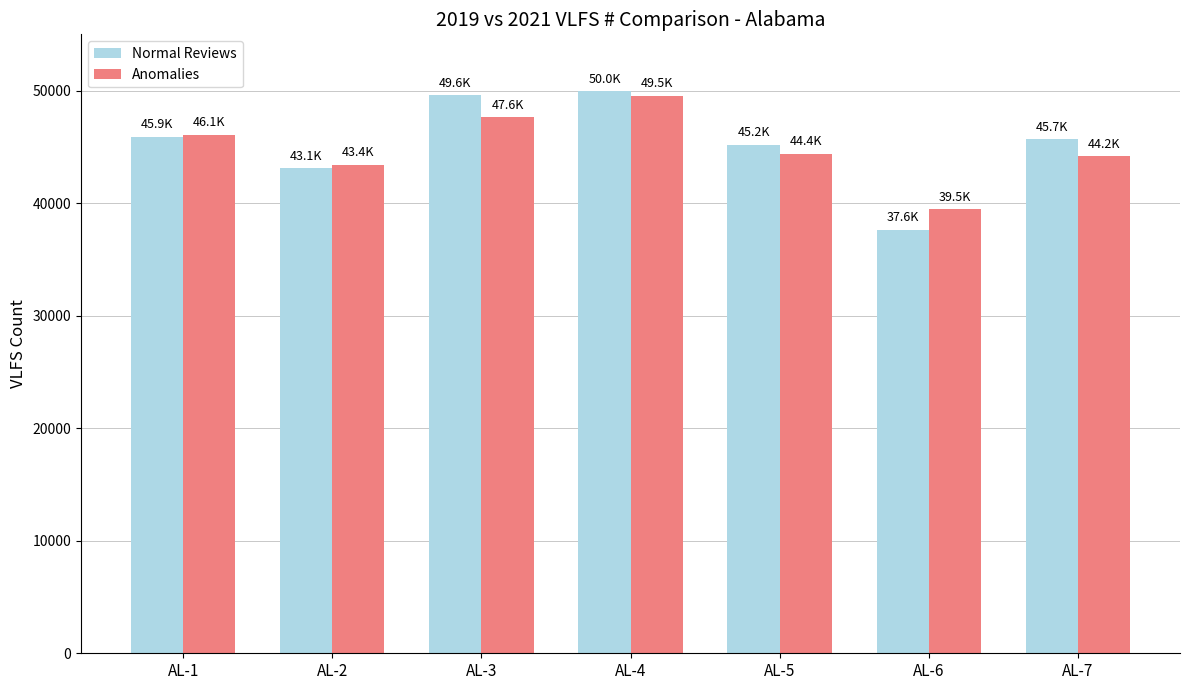

What is the total value across all series at AL-4?

99480